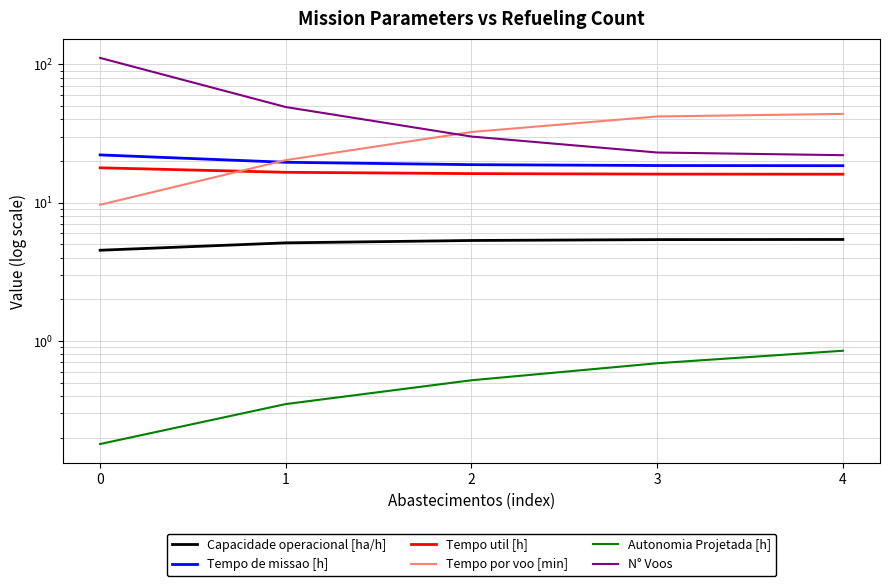

What is the value of the N° Voos point at the 4th from the left?

23.0